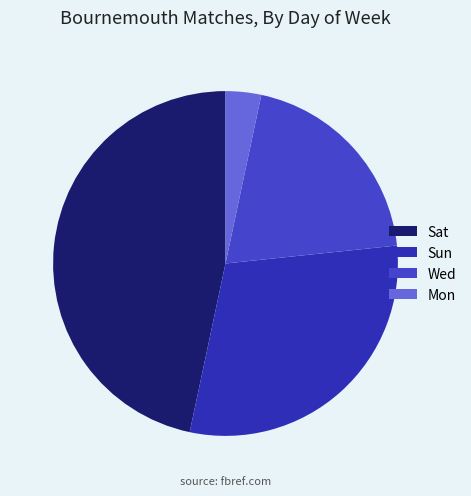

The Sat slice represents 47% of the pie. True or false?

True